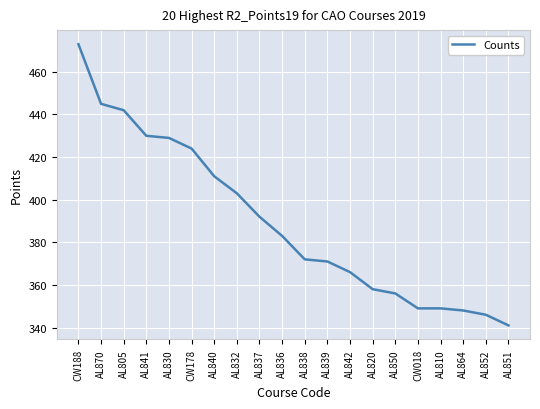

What is the difference between the maximum and second lowest values?

127